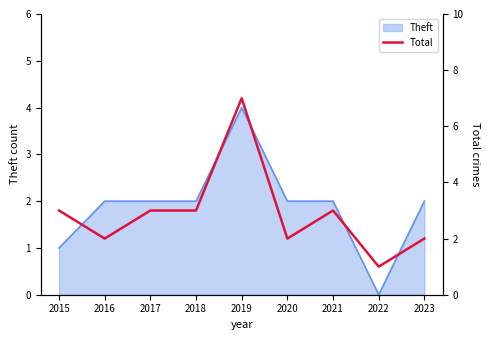

The value of Theft at 2018 is 2. True or false?

True